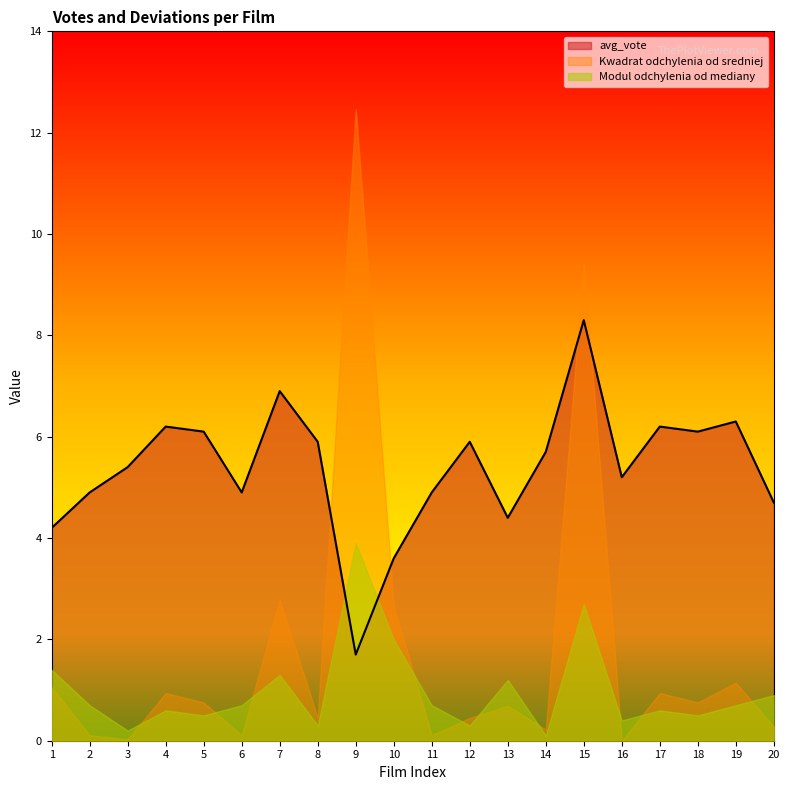

Reading left to right, what are all the values shown in this chart?

avg_vote: 4.2	4.9	5.4	6.2	6.1	4.9	6.9	5.9	1.7	3.6	4.9	5.9	4.4	5.7	8.3	5.2	6.2	6.1	6.3	4.7
Kwadrat odchylenia od sredniej: 1.1	0.1	0.0	0.9	0.8	0.1	2.8	0.4	12.5	2.7	0.1	0.4	0.7	0.2	9.4	0.0	0.9	0.8	1.1	0.3
Modul odchylenia od mediany: 1.4	0.7	0.2	0.6	0.5	0.7	1.3	0.3	3.9	2.0	0.7	0.3	1.2	0.1	2.7	0.4	0.6	0.5	0.7	0.9